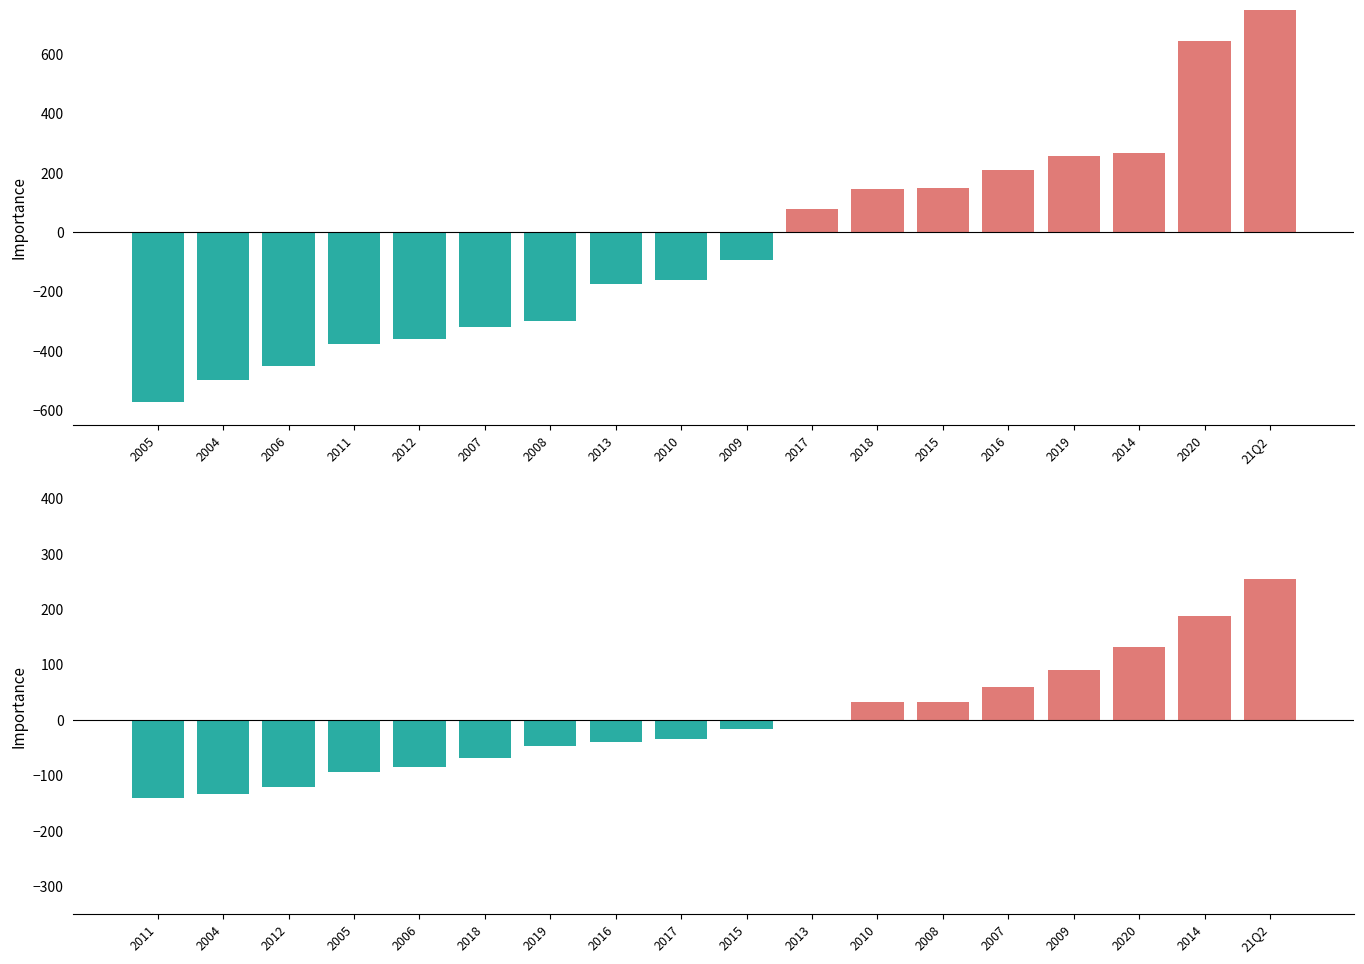

Rank the categories by 營業毛利(億) value from highest to lowest.

21Q2, 2020, 2014, 2019, 2016, 2015, 2018, 2017, 2009, 2010, 2013, 2008, 2007, 2012, 2011, 2006, 2004, 2005